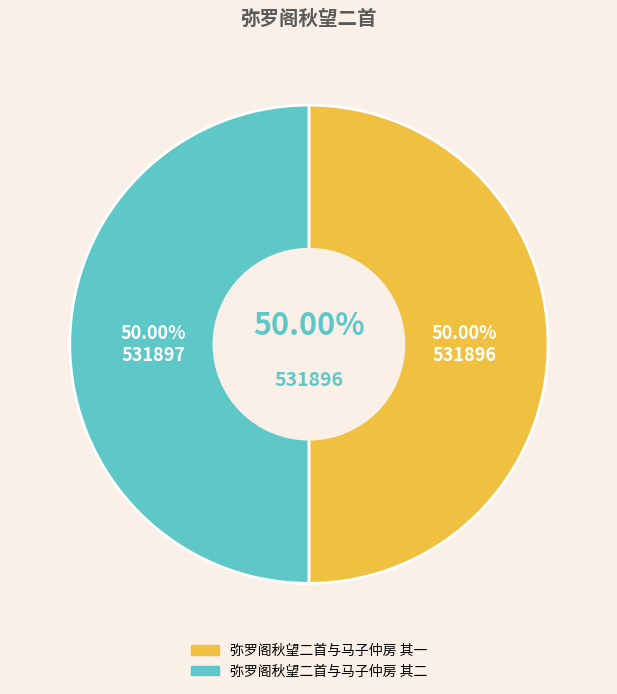

True or false: 弥罗阁秋望二首与马子仲房 其二 accounts for 61% of the total.

False